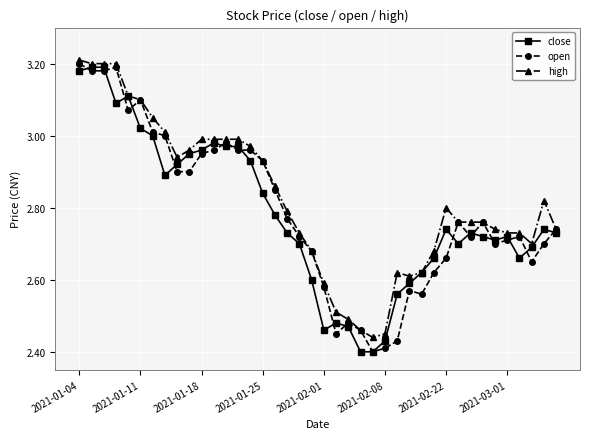

True or false: high has more than 1 points higher than both neighbors.

True